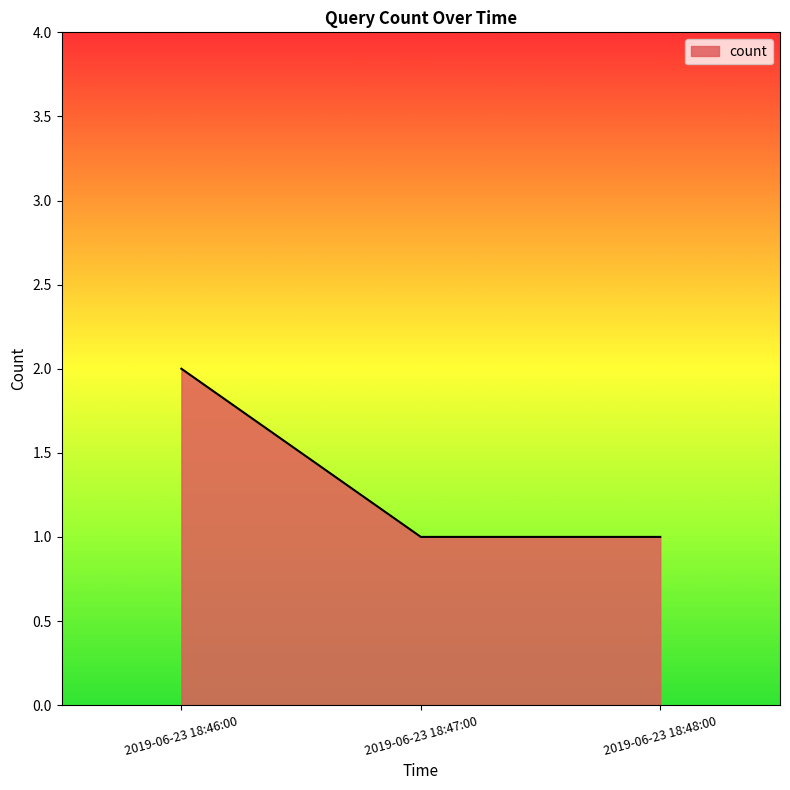

How many values are between 1 and 2?

3